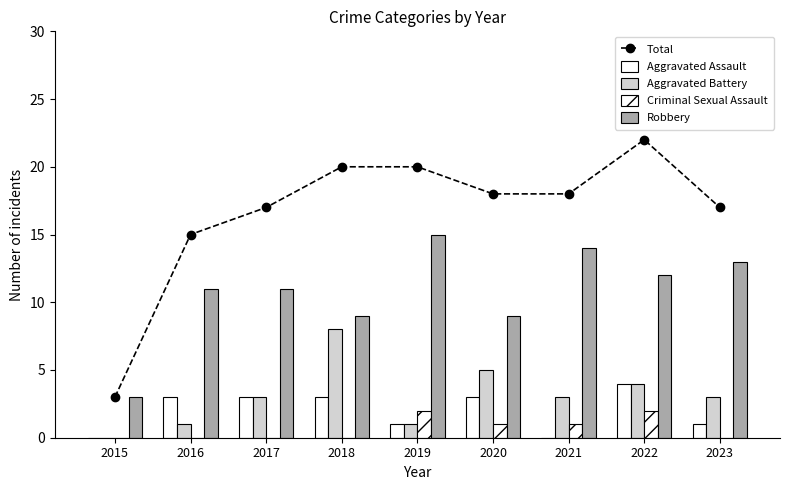

Reading right to left, what are all the values shown in this chart?

Total: 17	22	18	18	20	20	17	15	3
Aggravated Assault: 1	4	0	3	1	3	3	3	0
Aggravated Battery: 3	4	3	5	1	8	3	1	0
Criminal Sexual Assault: 0	2	1	1	2	0	0	0	0
Robbery: 13	12	14	9	15	9	11	11	3